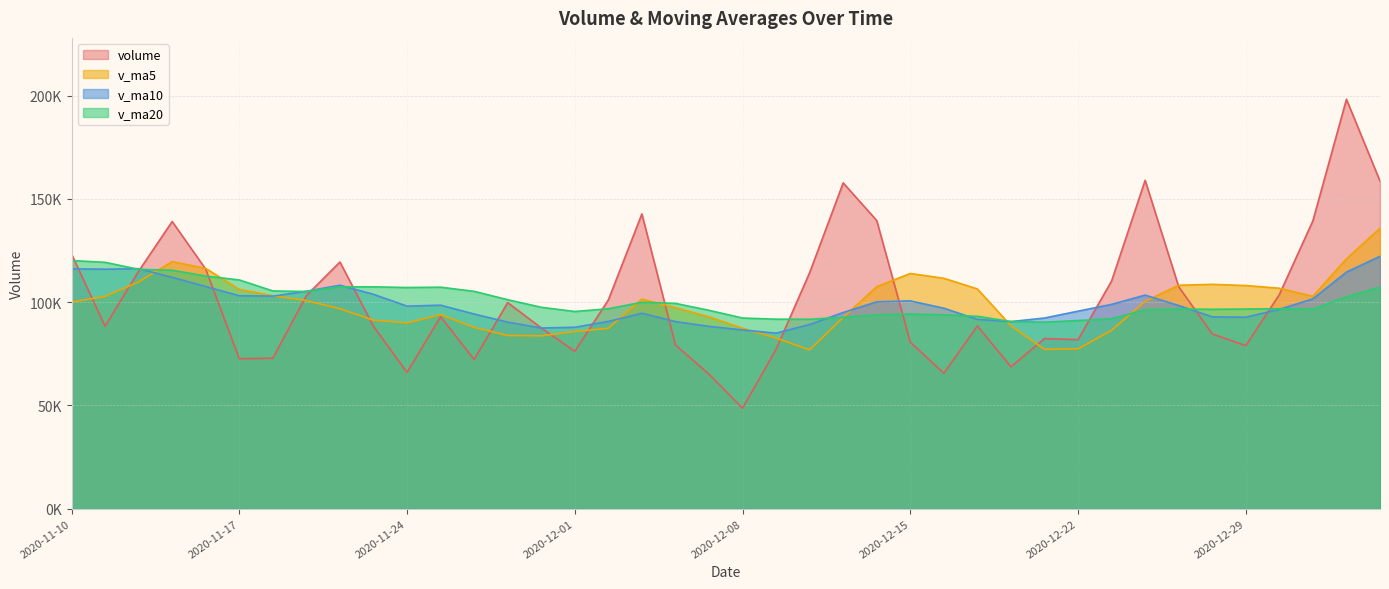

What is the total value across all series at 2020-12-02?

375696.6